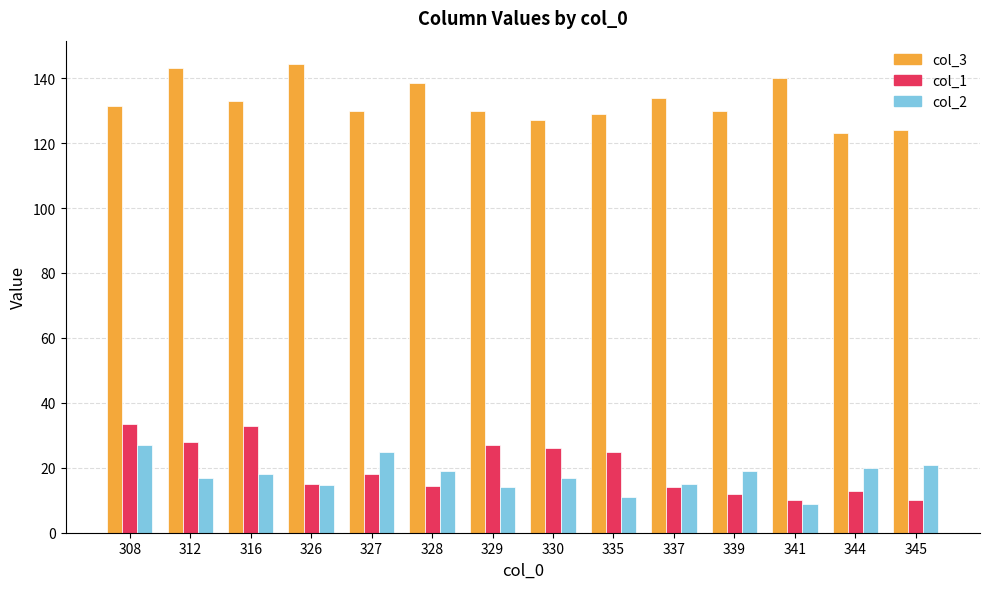

What is the greatest value displayed?

144.3